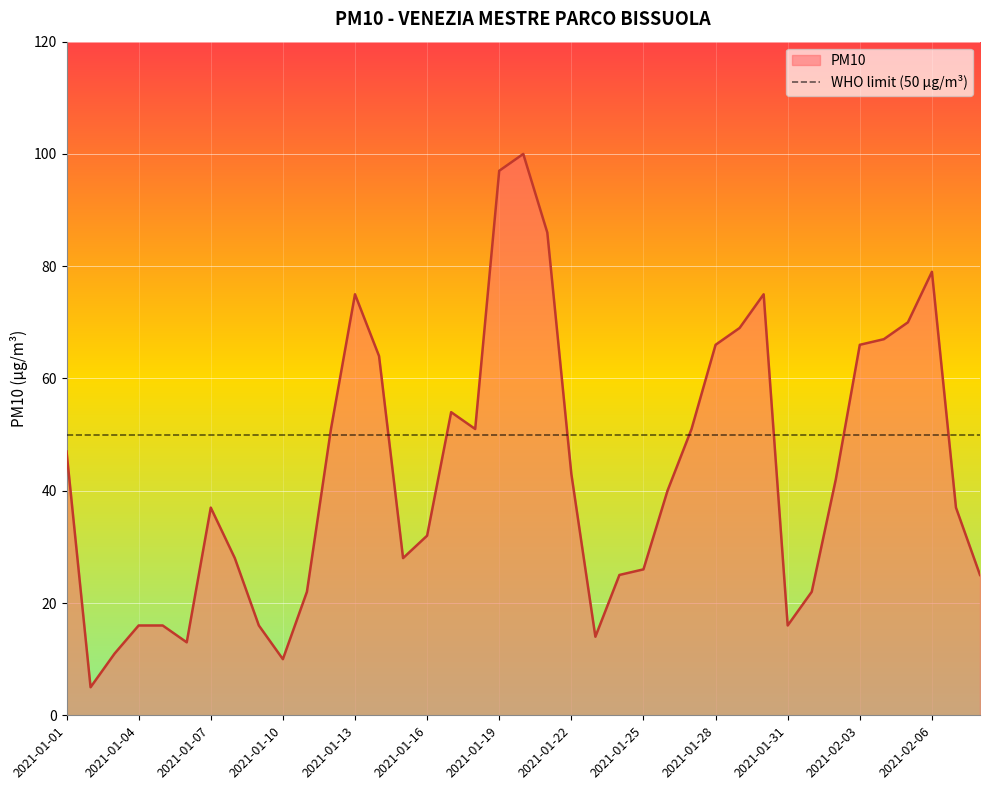

What is the difference between the maximum and minimum values?

95